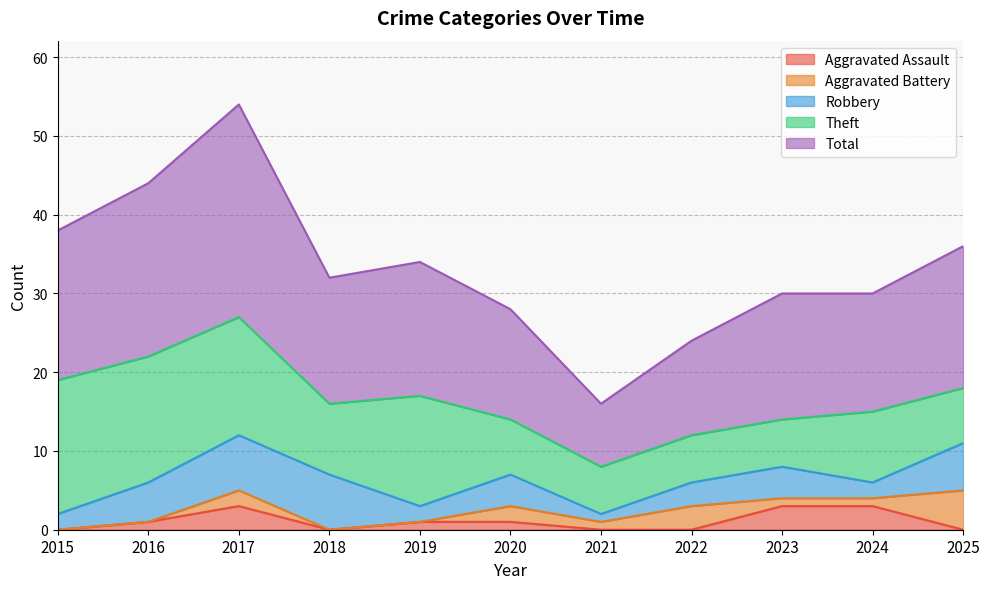

Reading left to right, what are all the values shown in this chart?

Aggravated Assault: 2015=0	2016=1	2017=3	2018=0	2019=1	2020=1	2021=0	2022=0	2023=3	2024=3	2025=0
Aggravated Battery: 2015=0	2016=0	2017=2	2018=0	2019=0	2020=2	2021=1	2022=3	2023=1	2024=1	2025=5
Robbery: 2015=2	2016=5	2017=7	2018=7	2019=2	2020=4	2021=1	2022=3	2023=4	2024=2	2025=6
Theft: 2015=17	2016=16	2017=15	2018=9	2019=14	2020=7	2021=6	2022=6	2023=6	2024=9	2025=7
Total: 2015=19	2016=22	2017=27	2018=16	2019=17	2020=14	2021=8	2022=12	2023=16	2024=15	2025=18